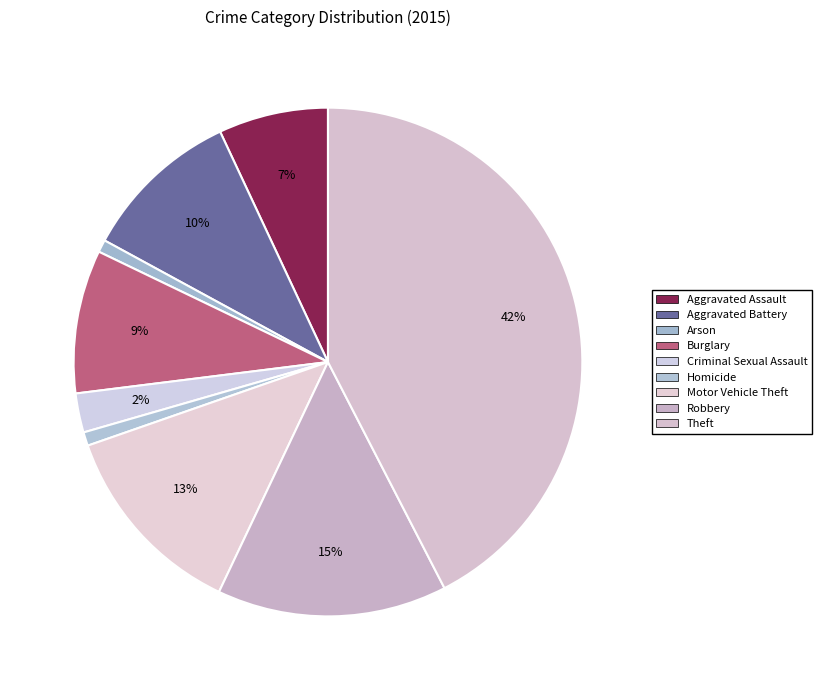

Count the number of slices in the pie.

9